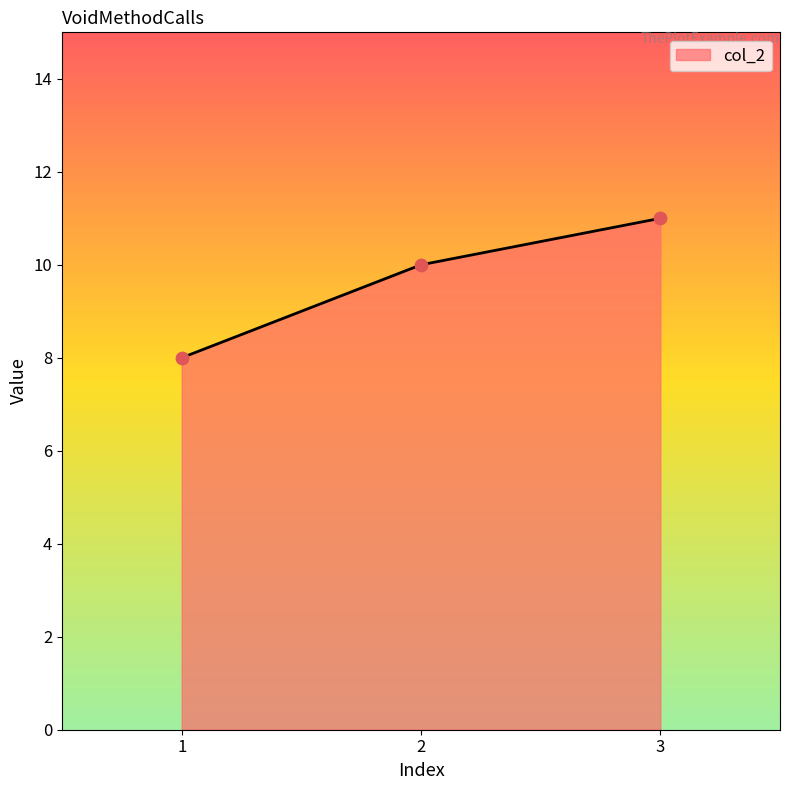

What is the change in value from 1 to 2?

+2